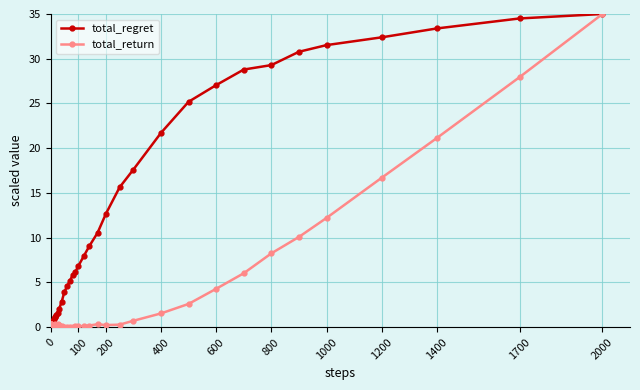

Count the number of categories in the chart.

40